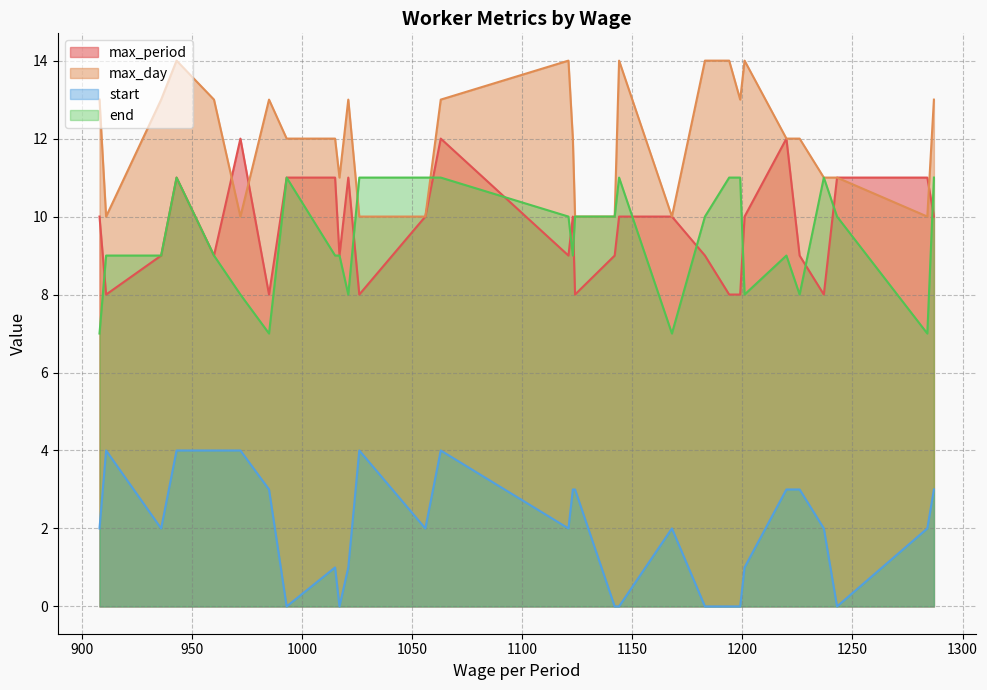

After their last crossing, which series has the higher values: max_period or max_day?

max_day